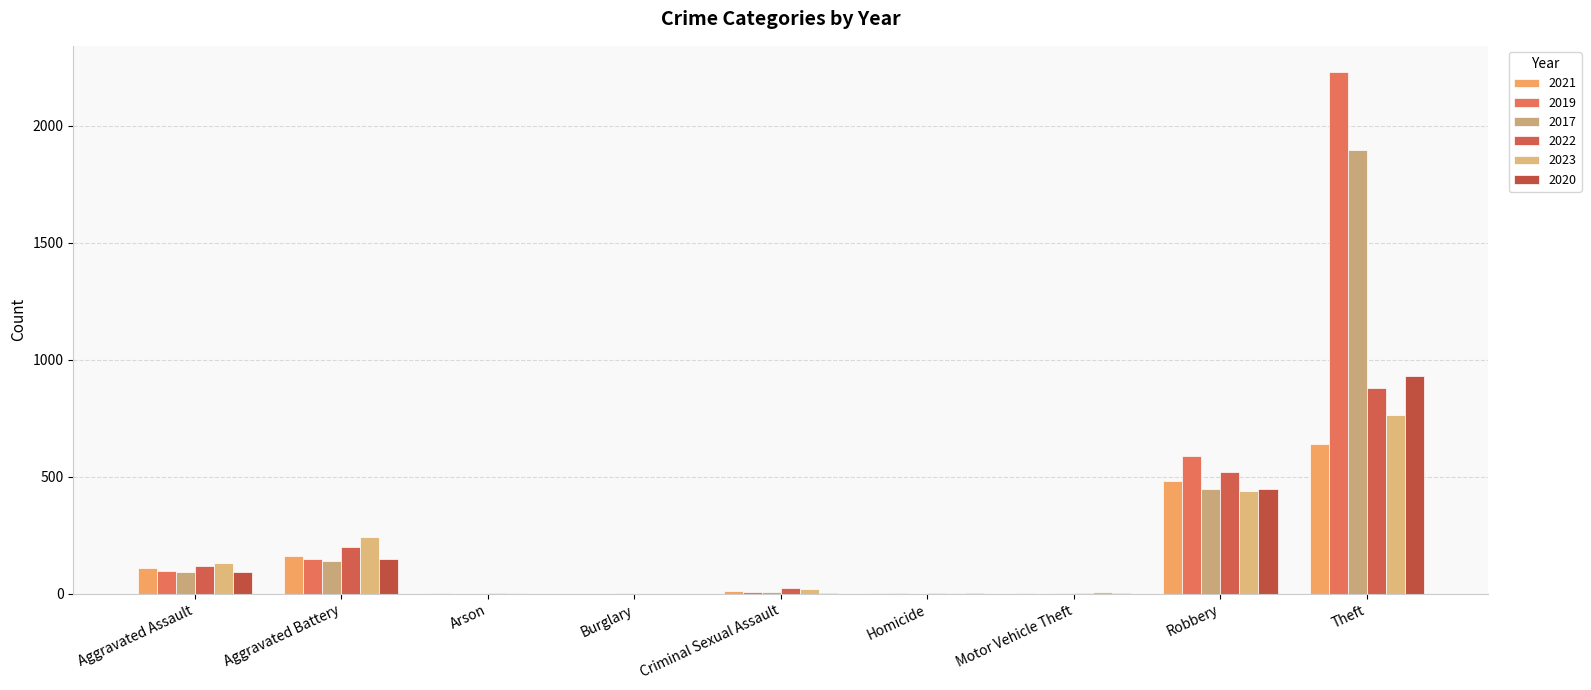

What is the total value across all series at Theft?

7340